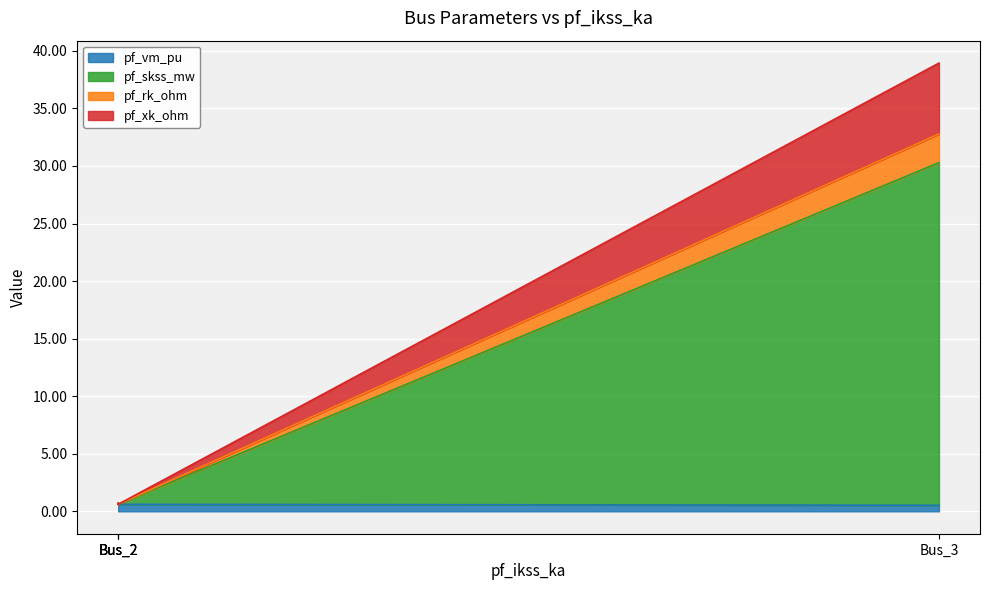

The value of pf_rk_ohm at Bus_2 is 0.3. True or false?

False